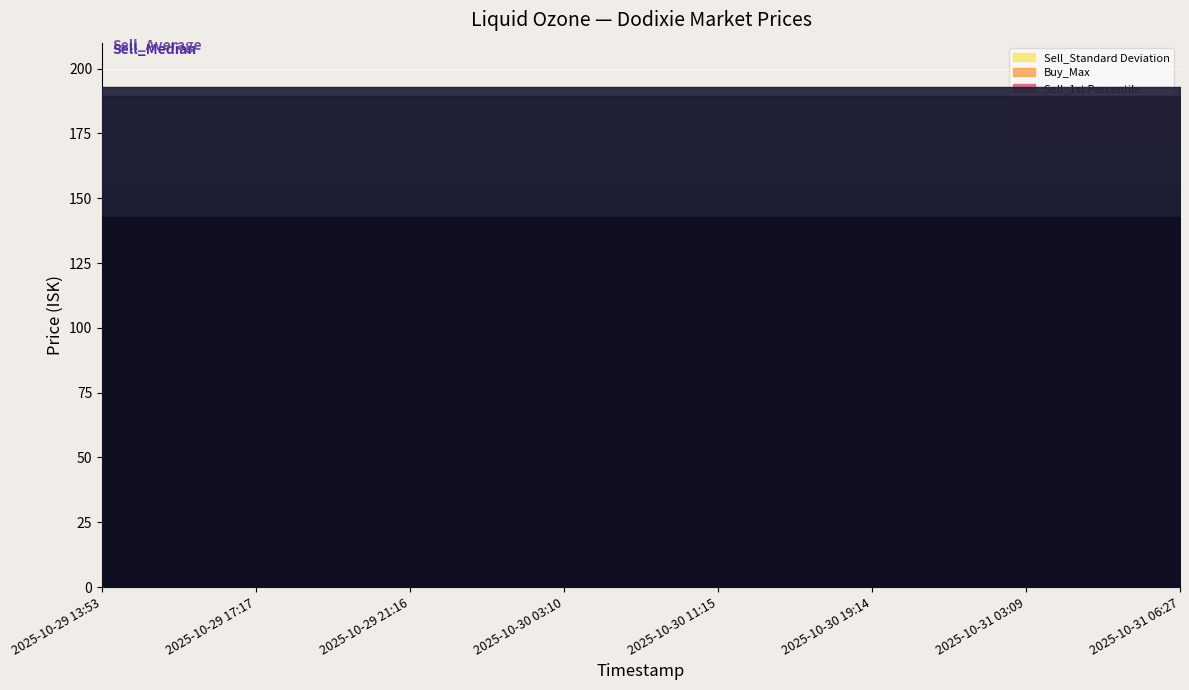

Rank the series at 2025-10-30 07:17 from highest to lowest value.

Sell_Median, Sell_Average, Sell_Min, Sell_1st Percentile, Buy_Max, Sell_Standard Deviation